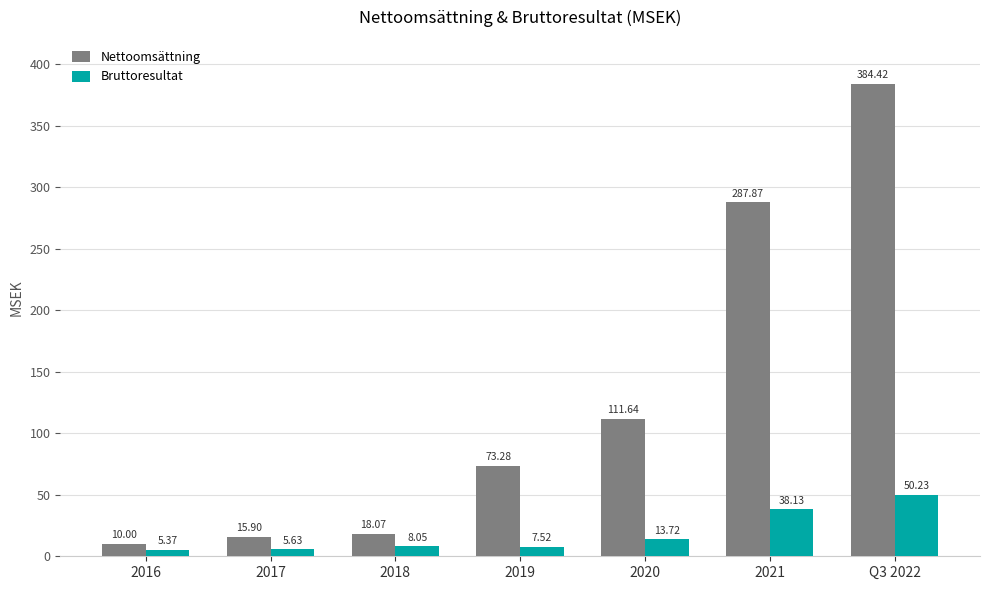

Read the Nettoomsättning value at 2016.

10.0